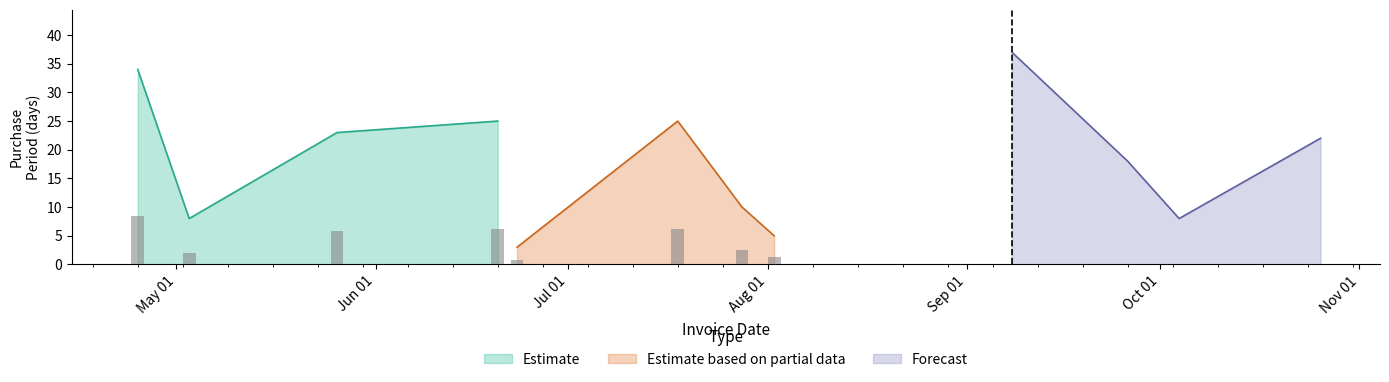

At which category is the sum across all series the highest?

2016-09-08